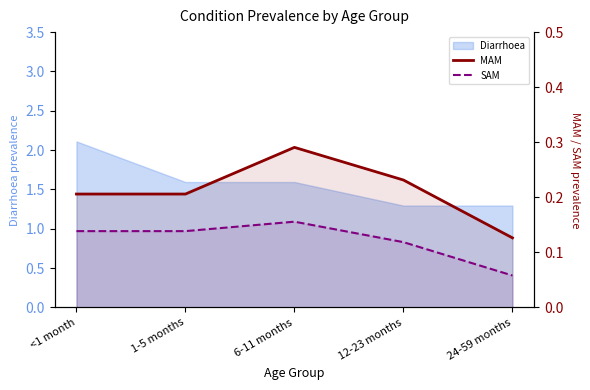

What is the label of the 4th point from the right?

1-5 months